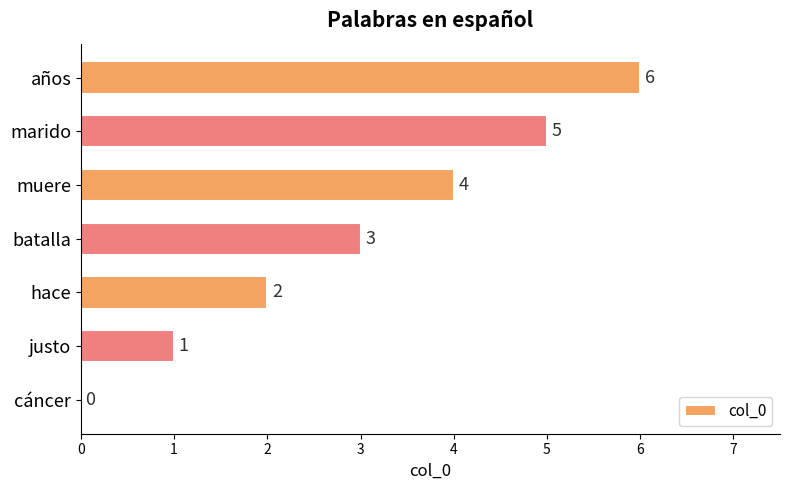

What is the ratio of the value at años to the value at marido?

1.2